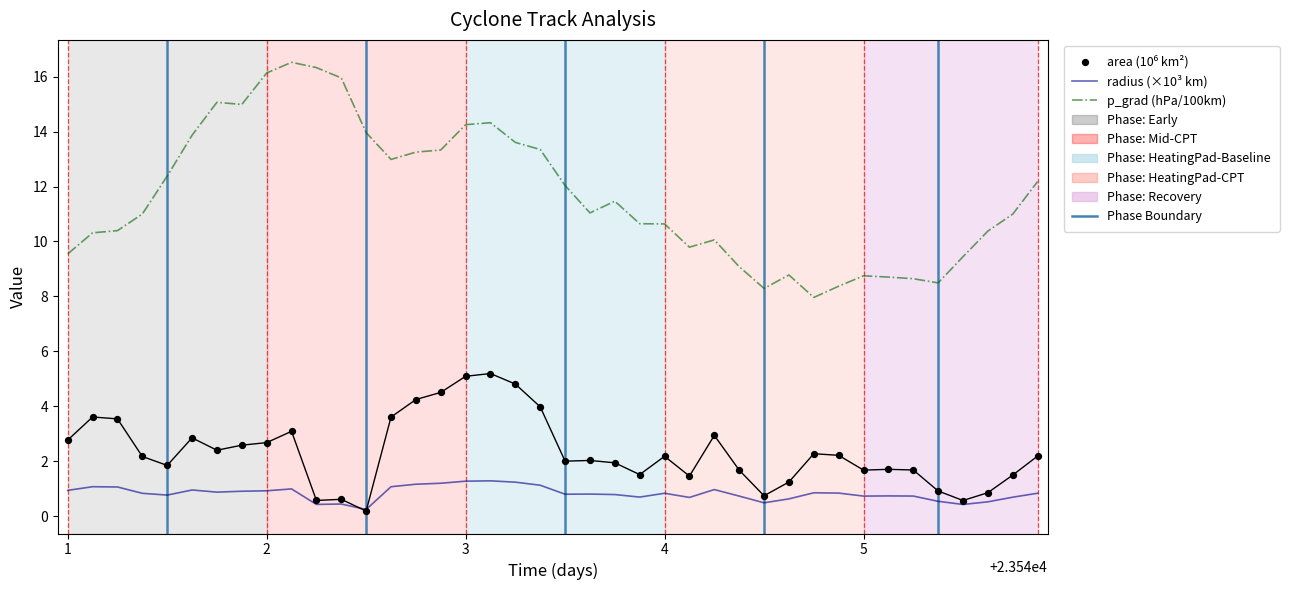

Which series contains the lowest Y value?

area (10⁶ km²)